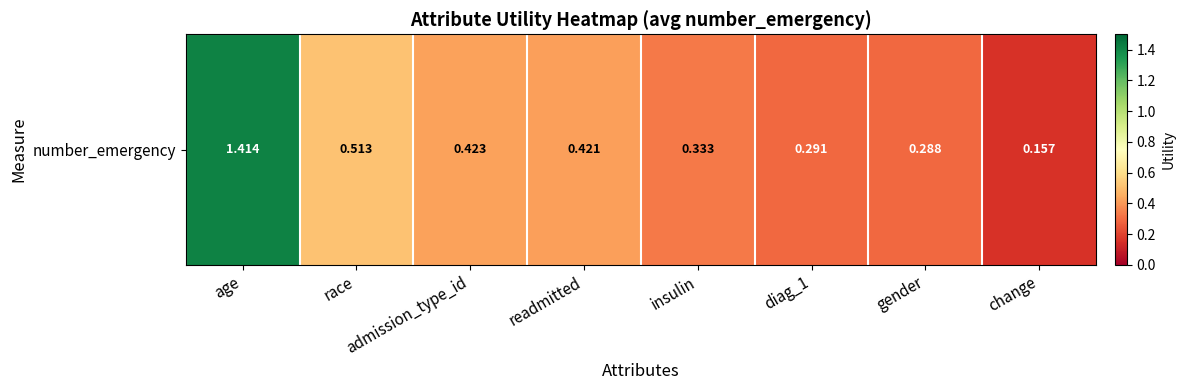

What is the average value?

0.5